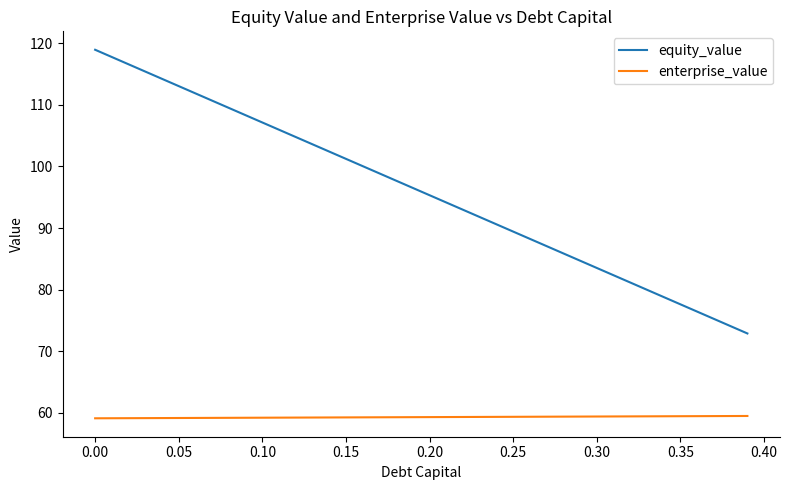

How many lines are shown in the chart?

2